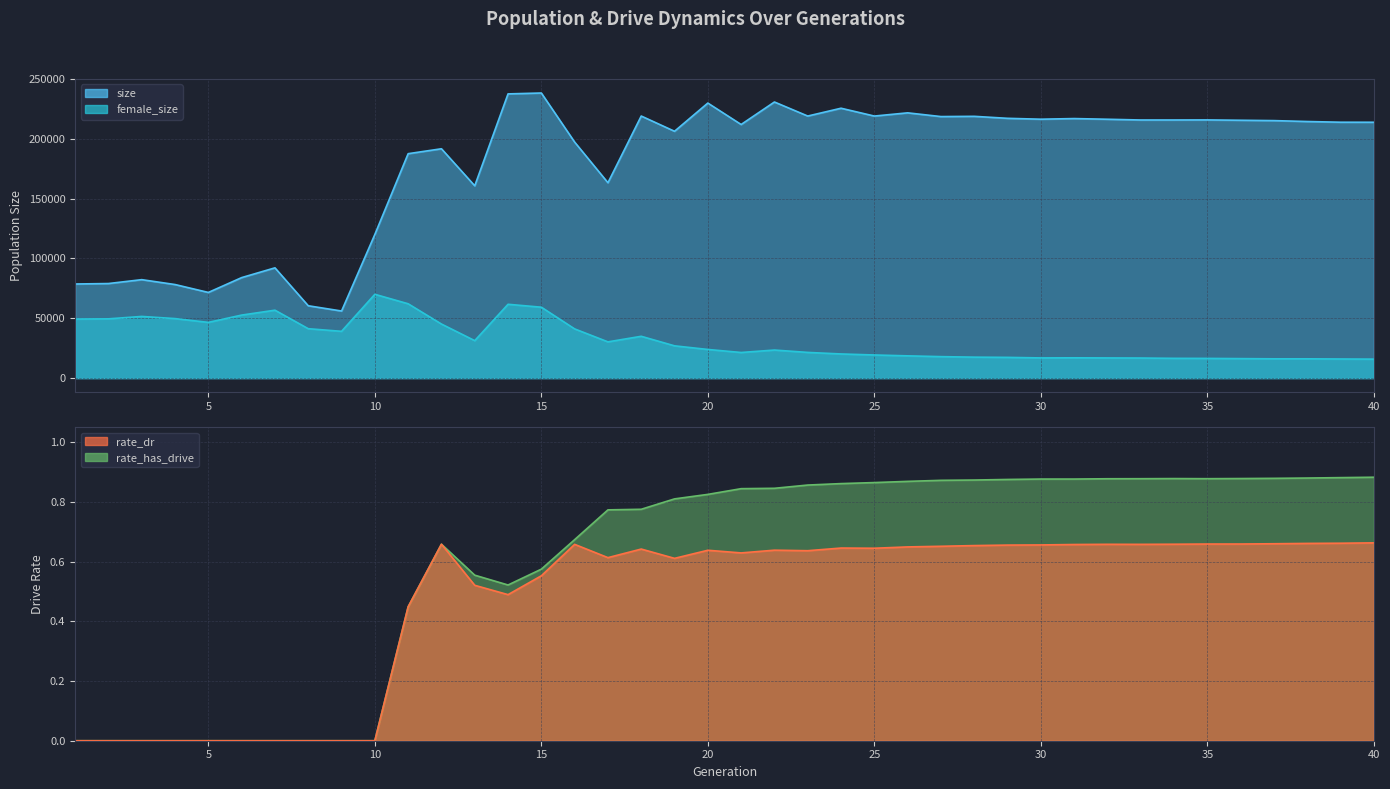

Between 2 and 15, which series saw the biggest shift?

size